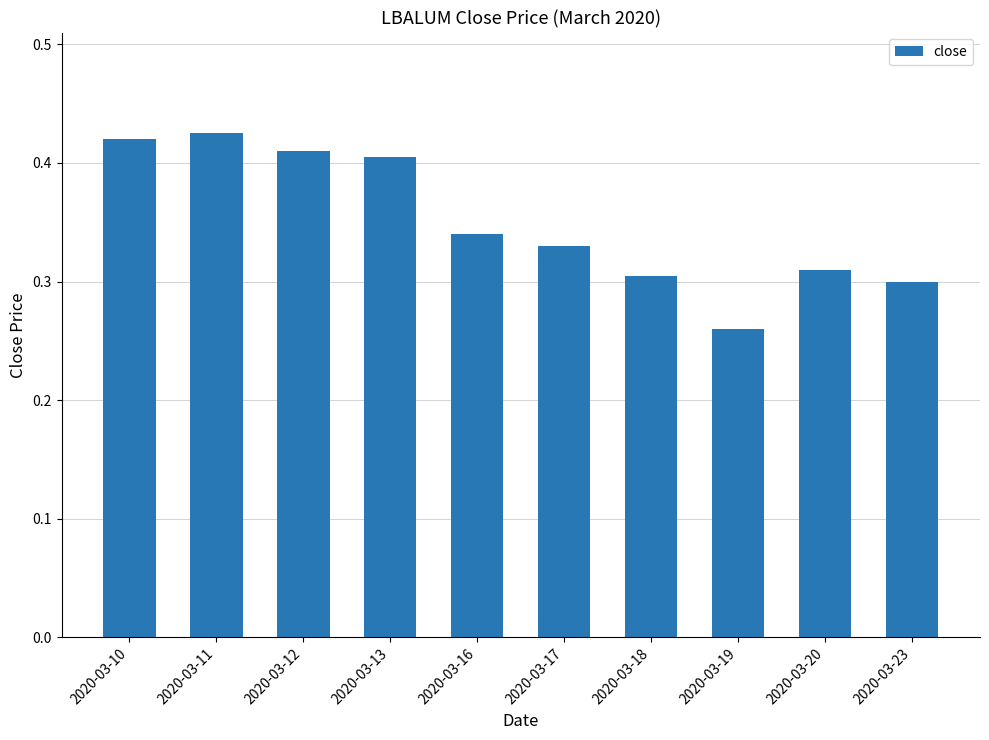

What is the difference between the maximum and second lowest values?

0.1